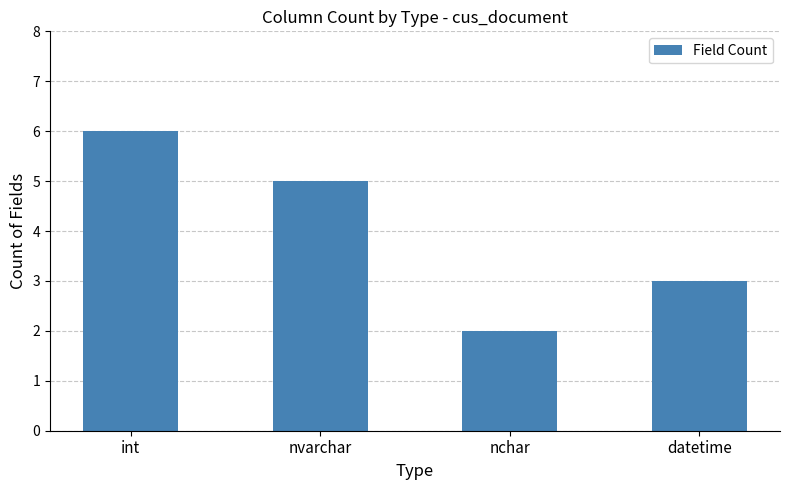

How many categories are shown in the chart?

4